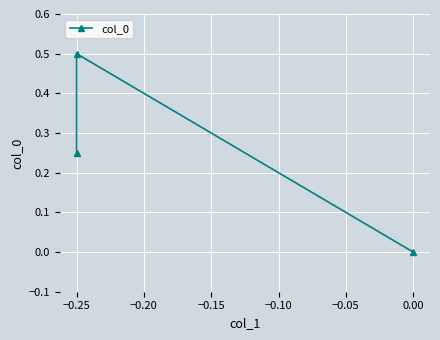

How many values are between 0 and 1?

3